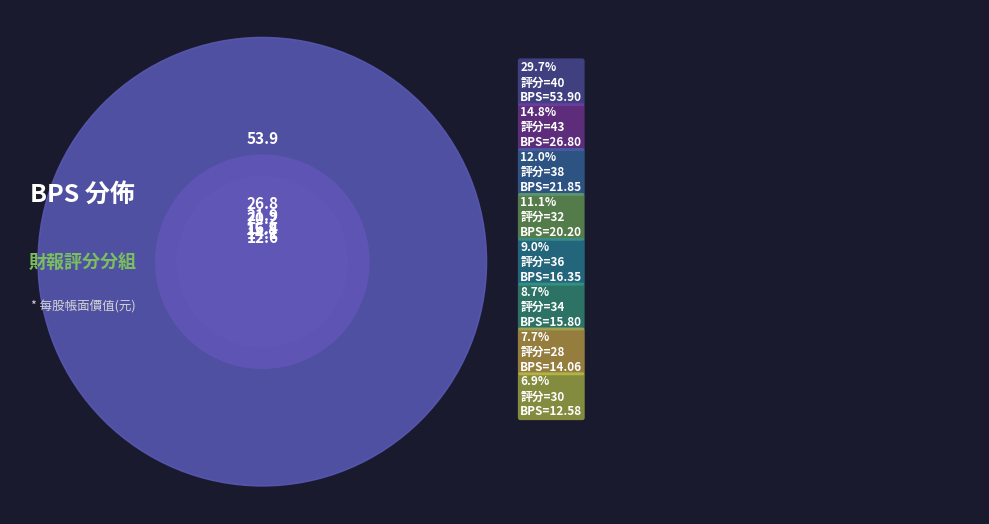

Count the number of slices in the pie.

8